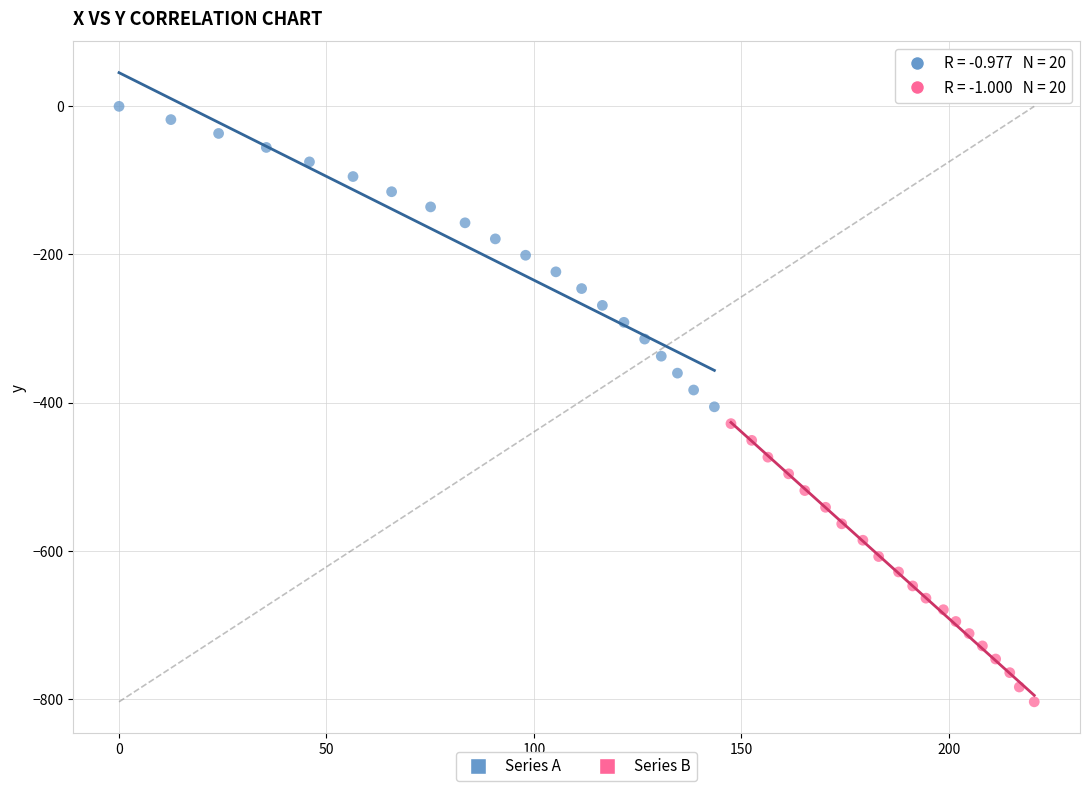

Which series has the largest Y range (max minus min)?

Series A